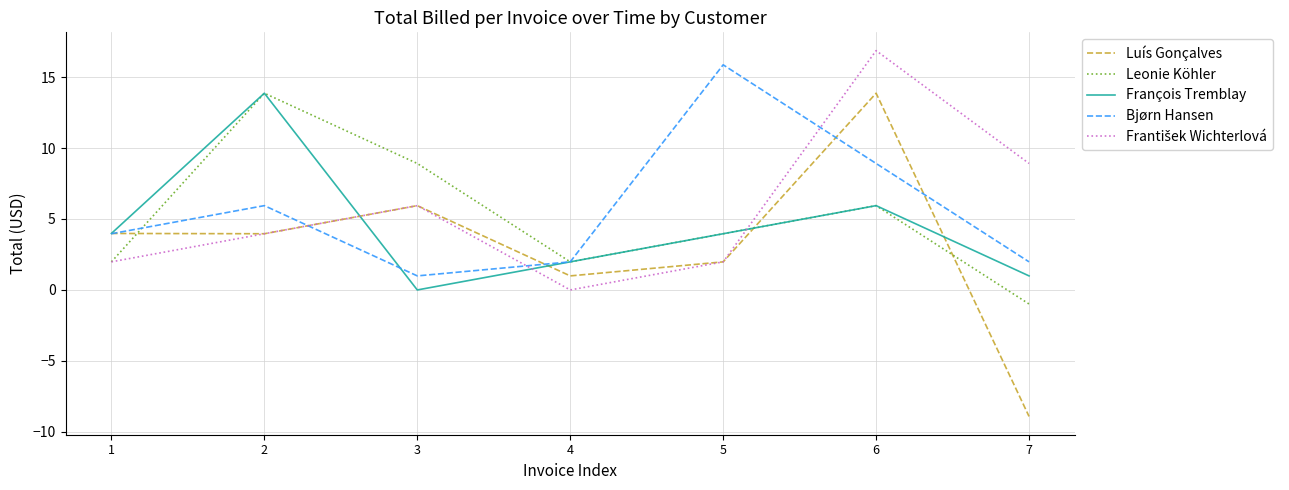

At which category is the sum across all series the highest?

6